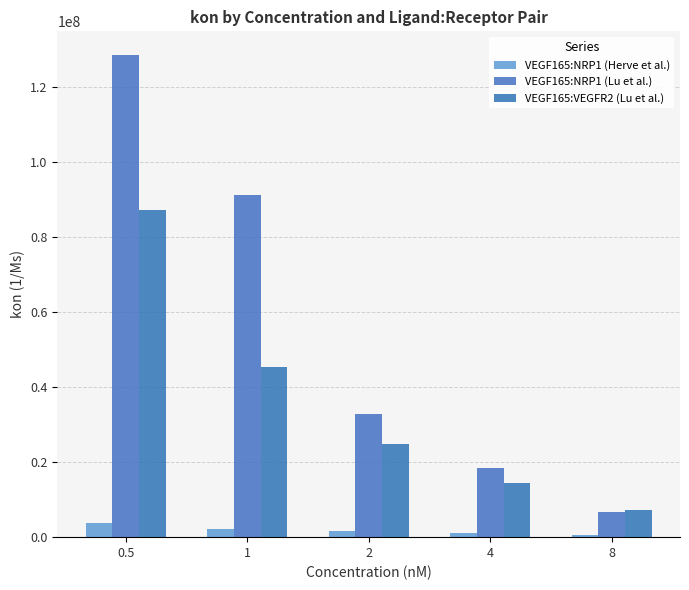

What is the difference between the maximum and minimum values in the VEGF165:VEGFR2 (Lu et al.) series?

79947832